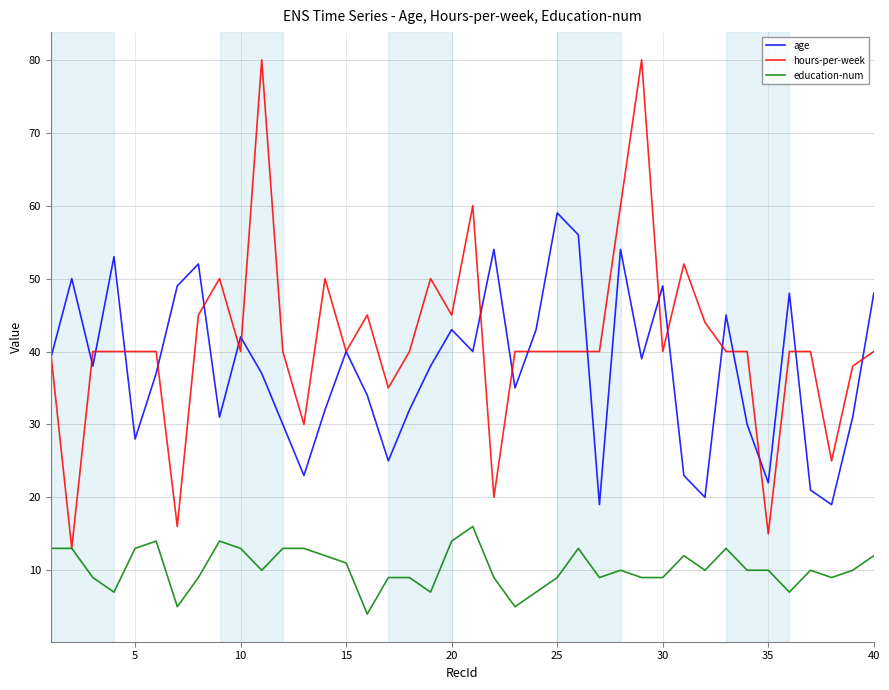

Which series has the largest range (max minus min)?

hours-per-week